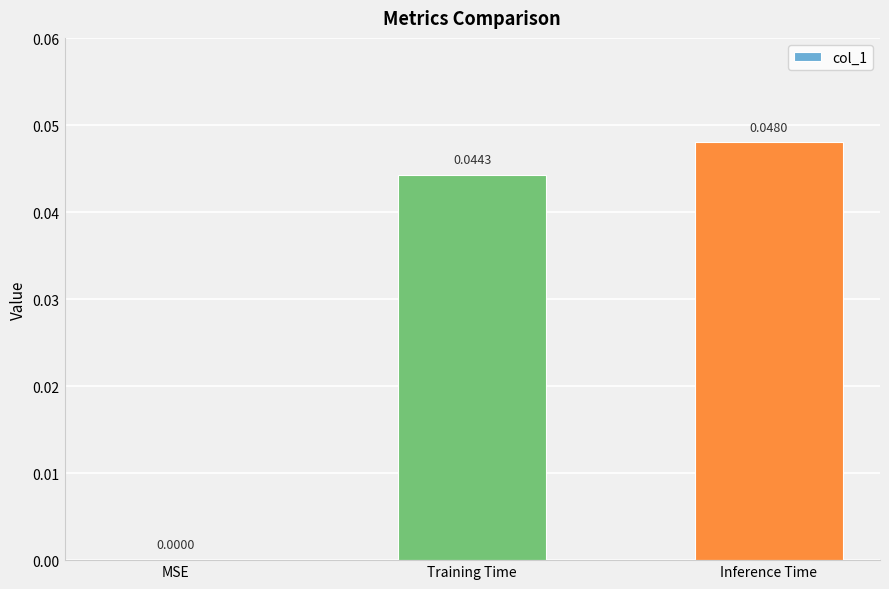

Between Inference Time and Training Time, which is larger?

Inference Time